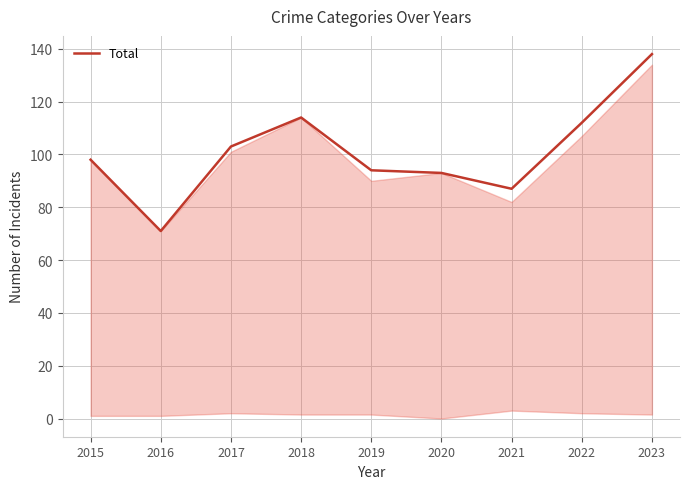

What is the minimum value shown in the chart?

71